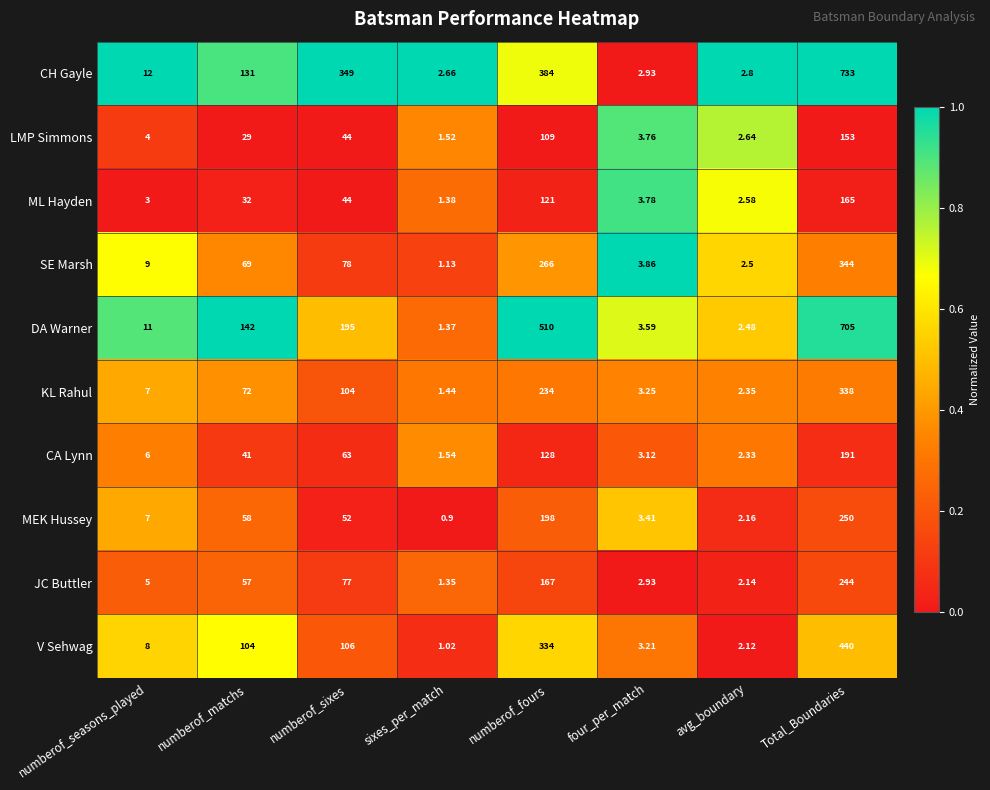

Which series has the largest range (max minus min)?

CH Gayle